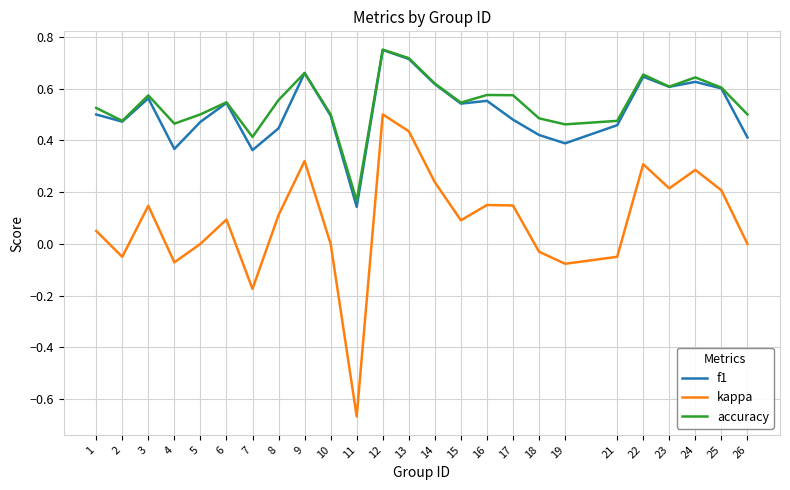

Which series has the widest spread of values?

kappa